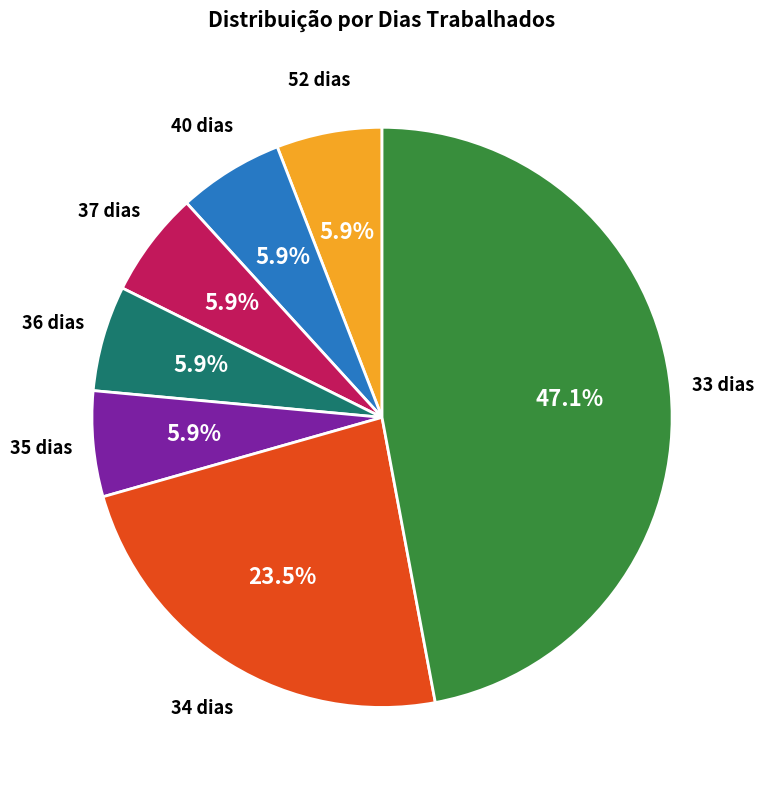

Is it true that 52 dias is 33% of the pie?

False